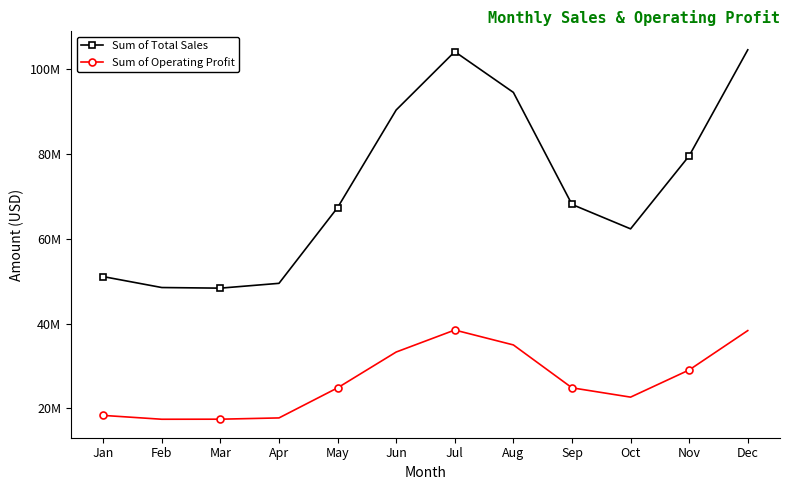

What is the difference between the Sum of Total Sales values at Feb and Sep?

19602500.0